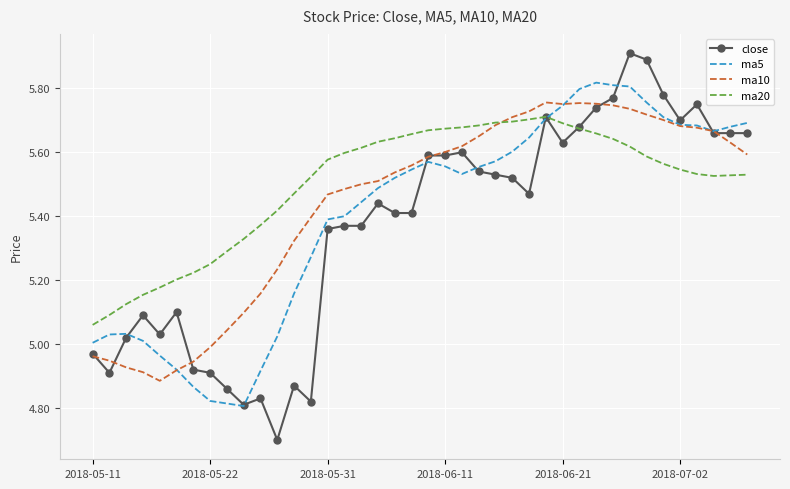

True or false: close has more than 0 interior local peaks.

True